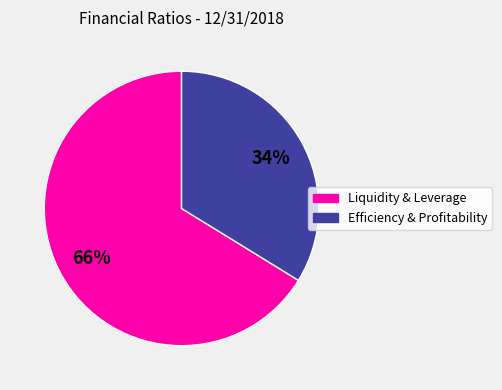

Is there a majority slice in this chart?

Yes